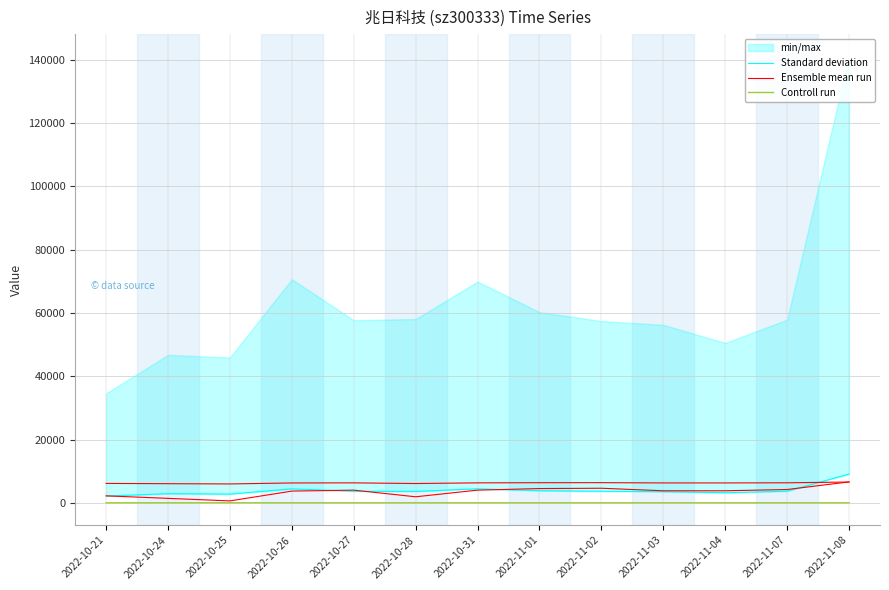

Which category has the highest value in the Standard deviation series?

2022-11-08